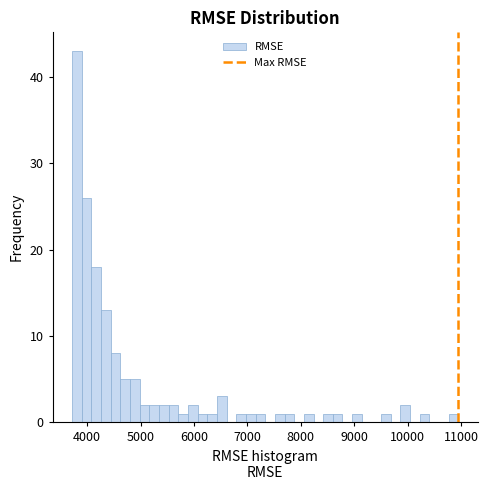

Around what value on the x-axis is the tallest bar? Give the approximate position of its centre, as read against the axis.

3800